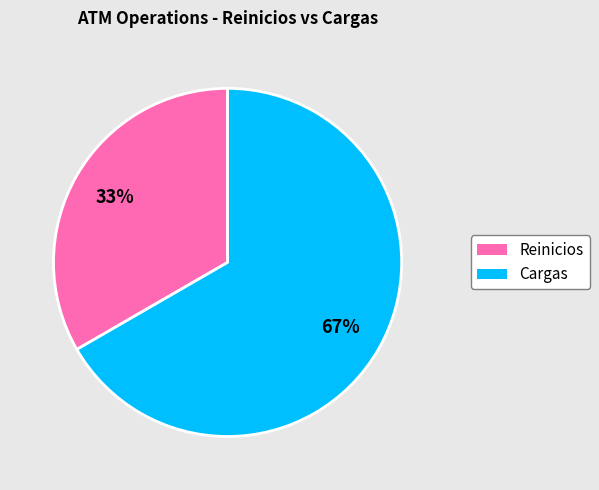

To the nearest percent, what percentage of the pie is Cargas?

67%